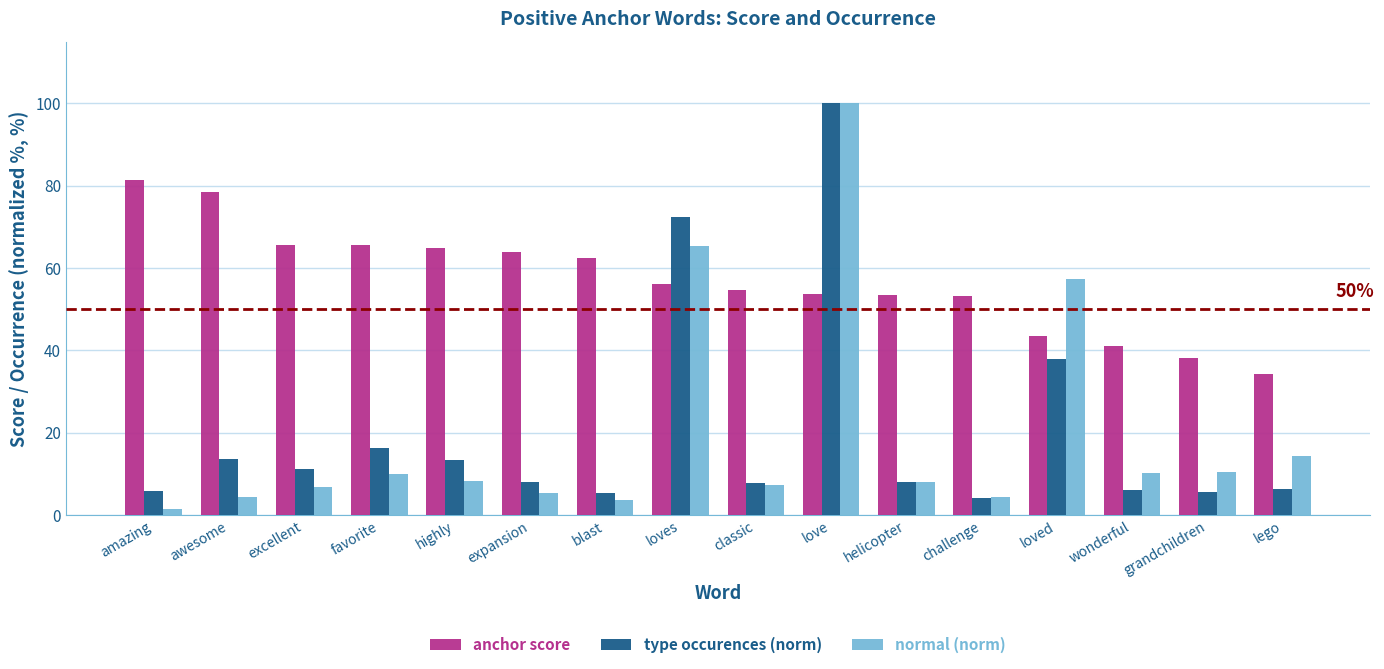

What is the total value across all series at loves?

194.0